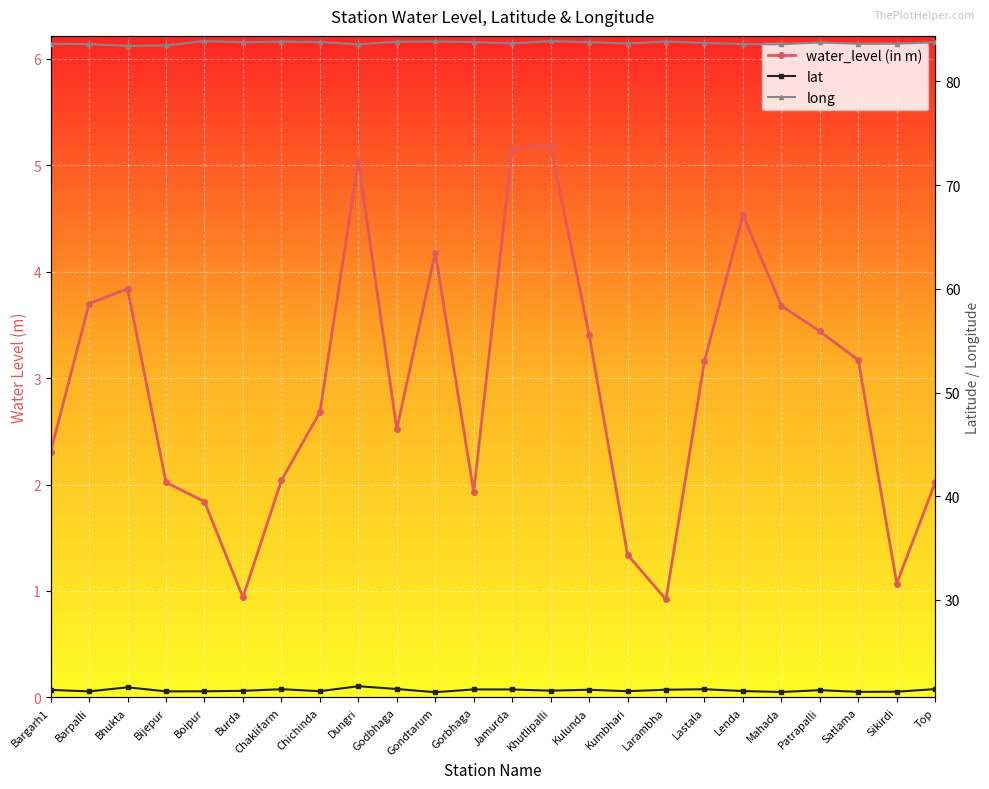

Read the lat value at Khutlipalli.

21.3